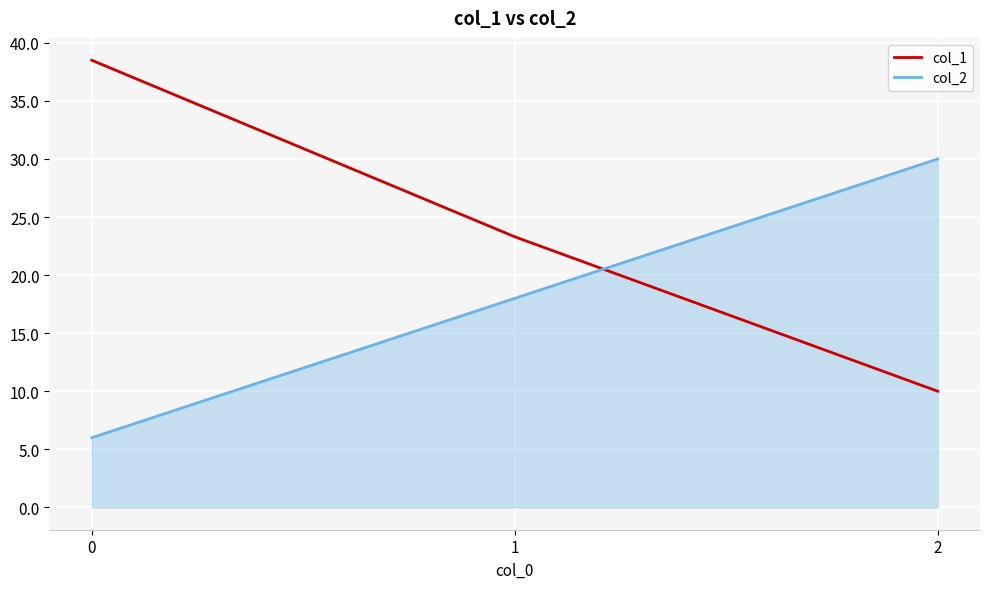

Is the value of col_2 at 2 greater than the value of col_1 at 0?

No